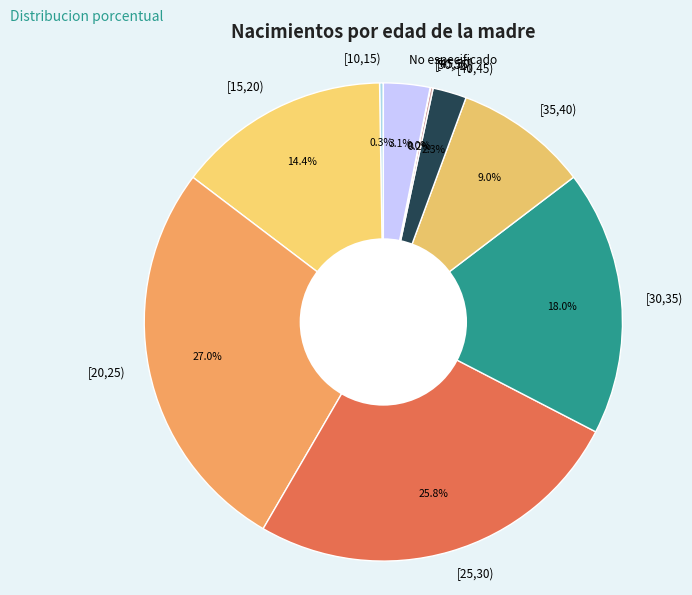

Which category has the biggest portion of the pie?

[20,25)